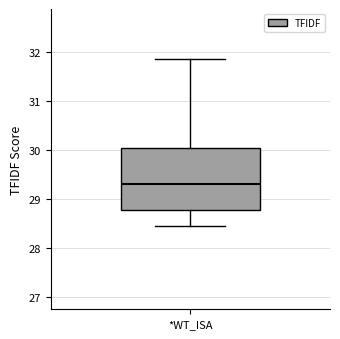

Transcribe this box plot: give where the median line is, the range the box spans, and where the two whiskers end, as read against the y-axis. The values are not printed on the chart, so give them approximately, as read against the axis.

median 29.3, box 28.8 to 30.1, whiskers 28.5 to 31.9